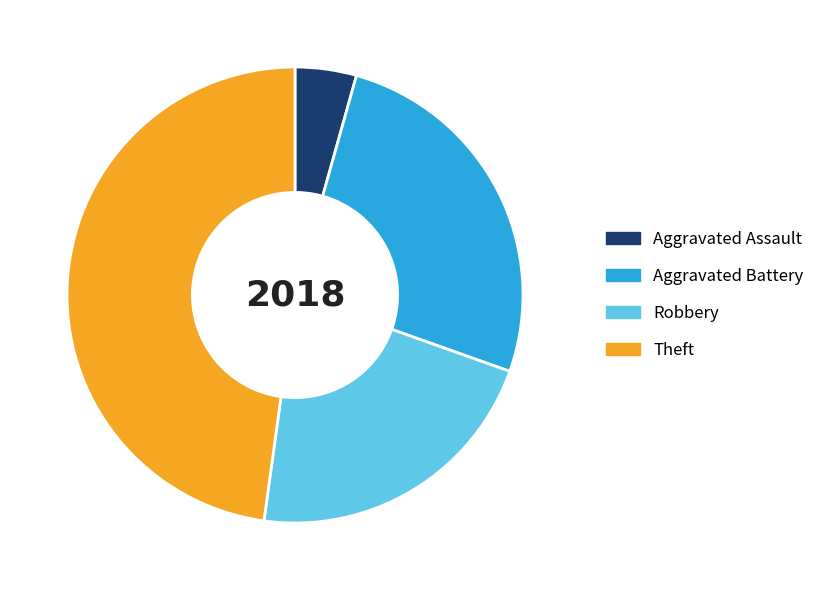

Which category has the smallest portion of the pie?

Aggravated Assault